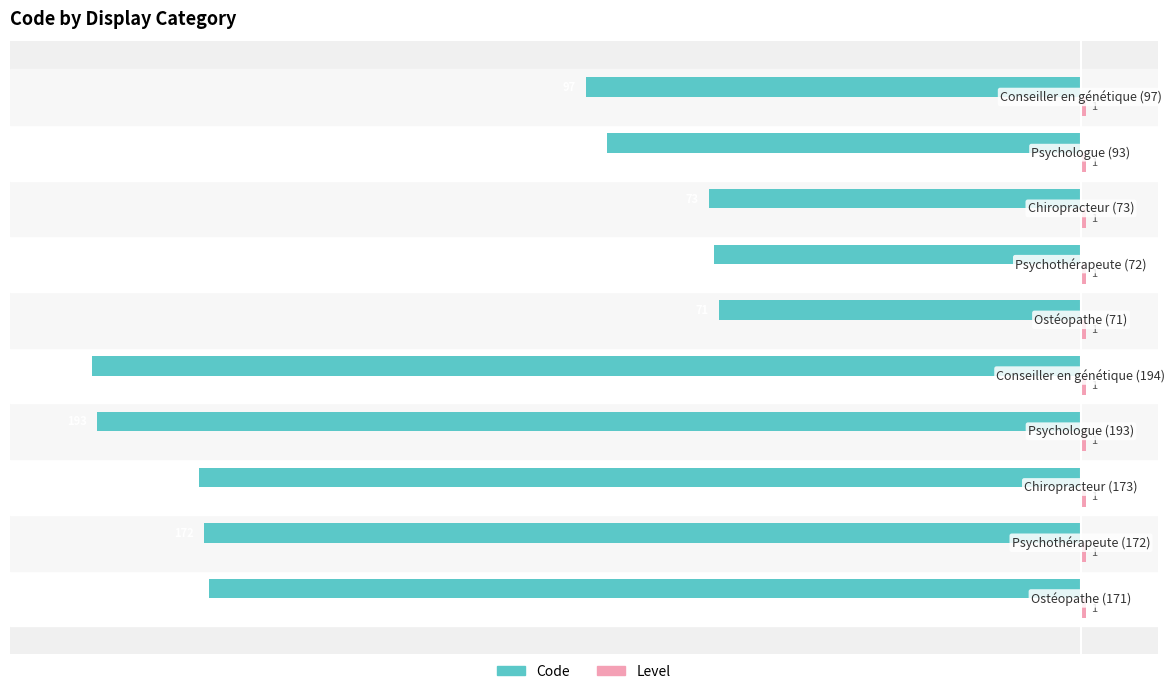

Which series has the widest spread of values?

Code